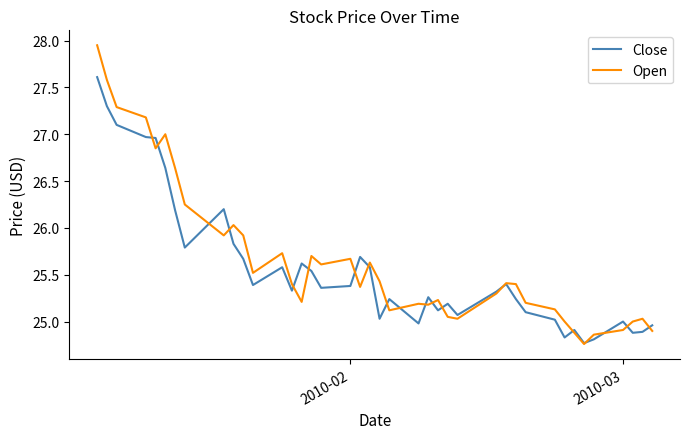

Which series has the widest spread of values?

Open